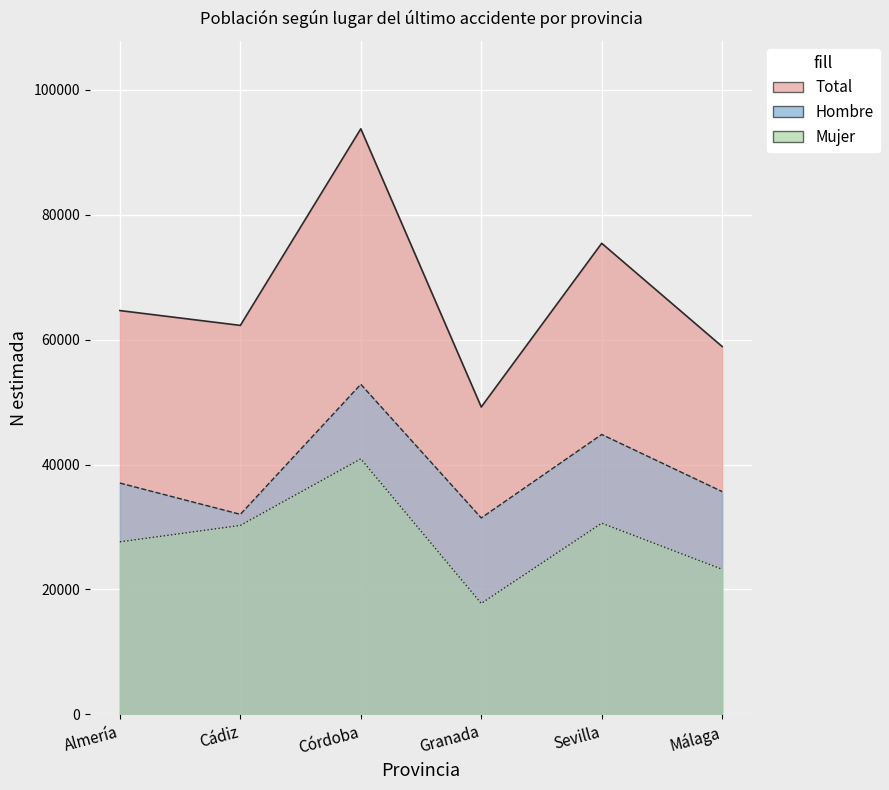

What is the difference between the maximum and minimum values in the N (estimada) Mujer series?

23149